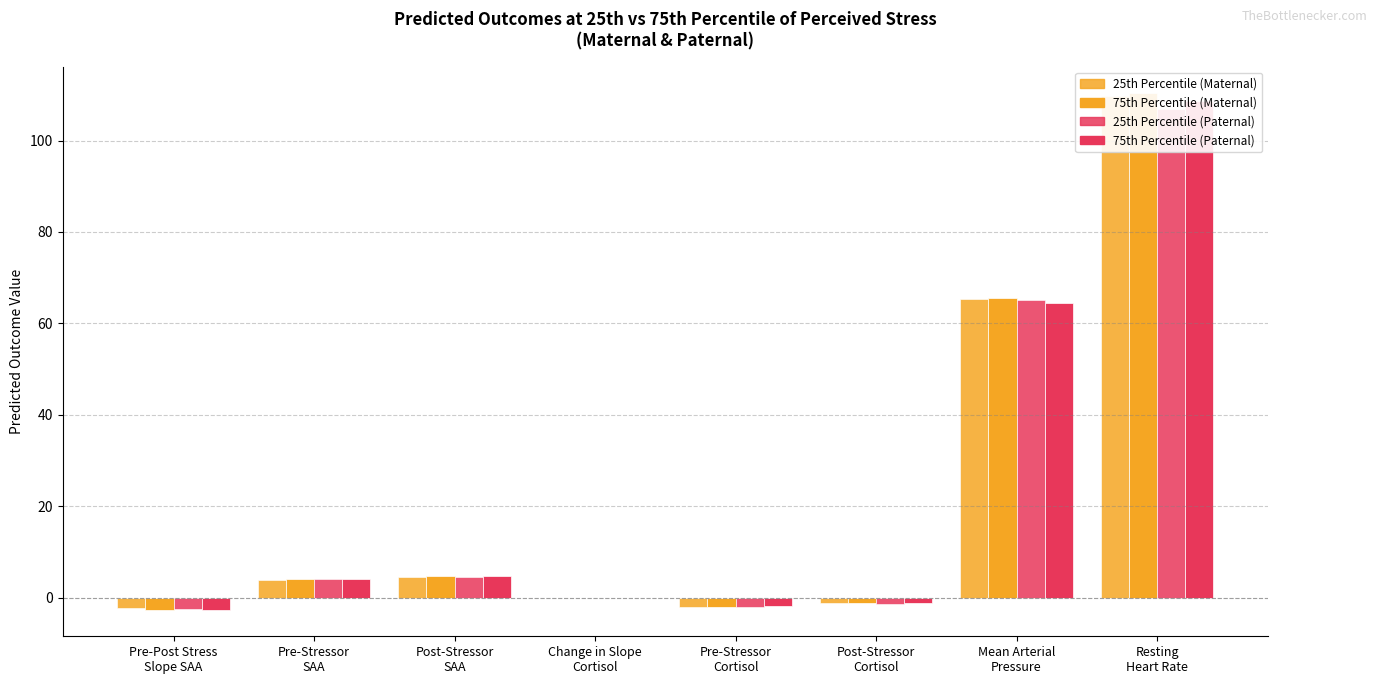

The value of Predicted Outcome at 25th Percentile (Maternal) at Resting
Heart Rate is 169.3. True or false?

False